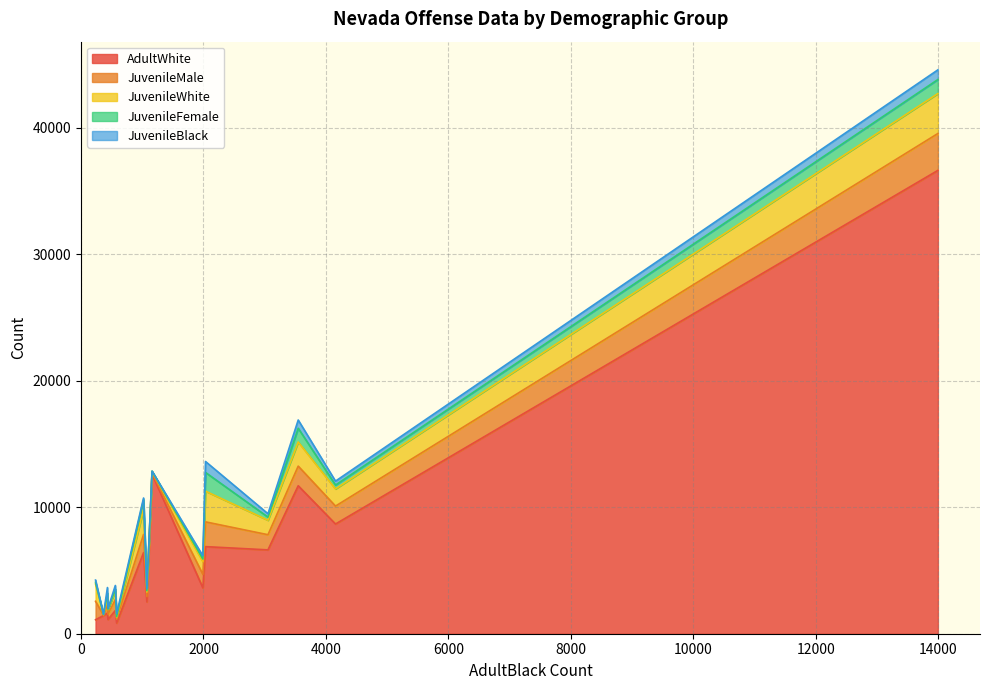

How many series are shown in this chart?

5